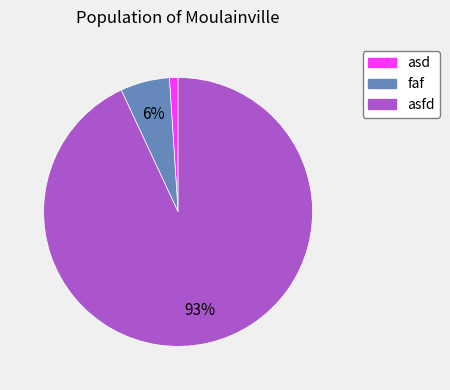

Which has a higher value, faf or asd?

faf